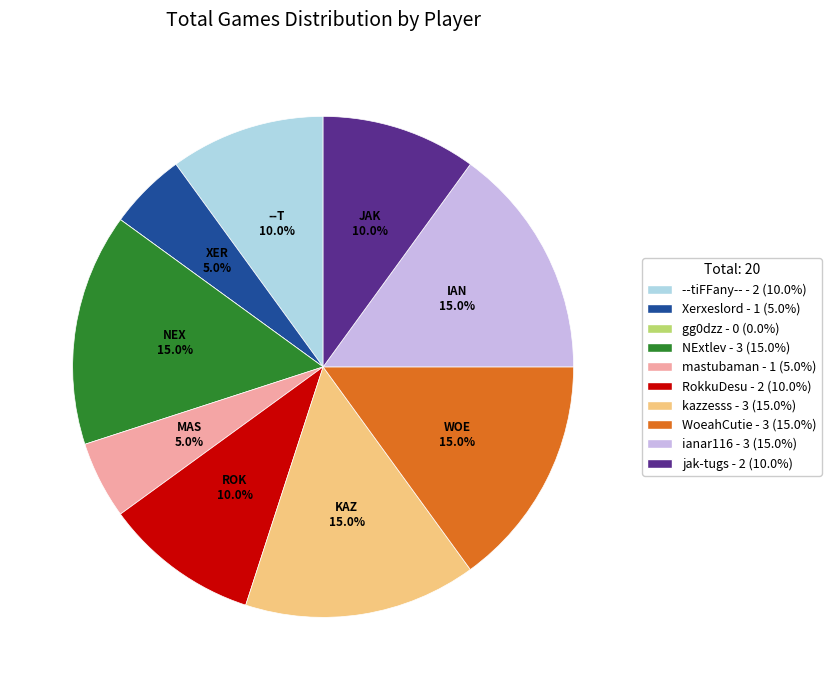

To the nearest percent, what percentage of the pie is Xerxeslord?

5%